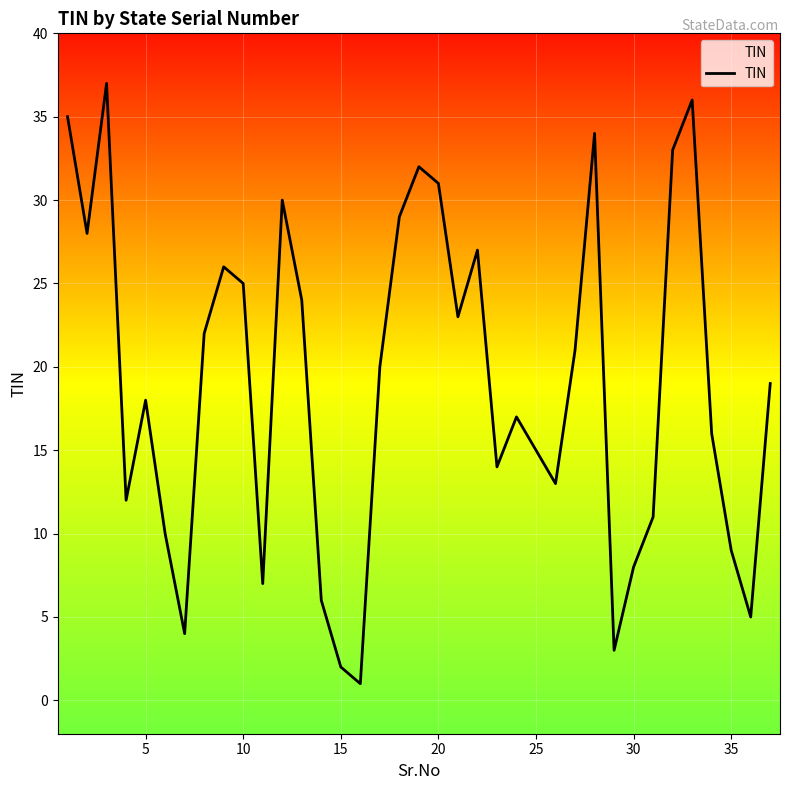

Is this an area chart (filled region under the line)?

No